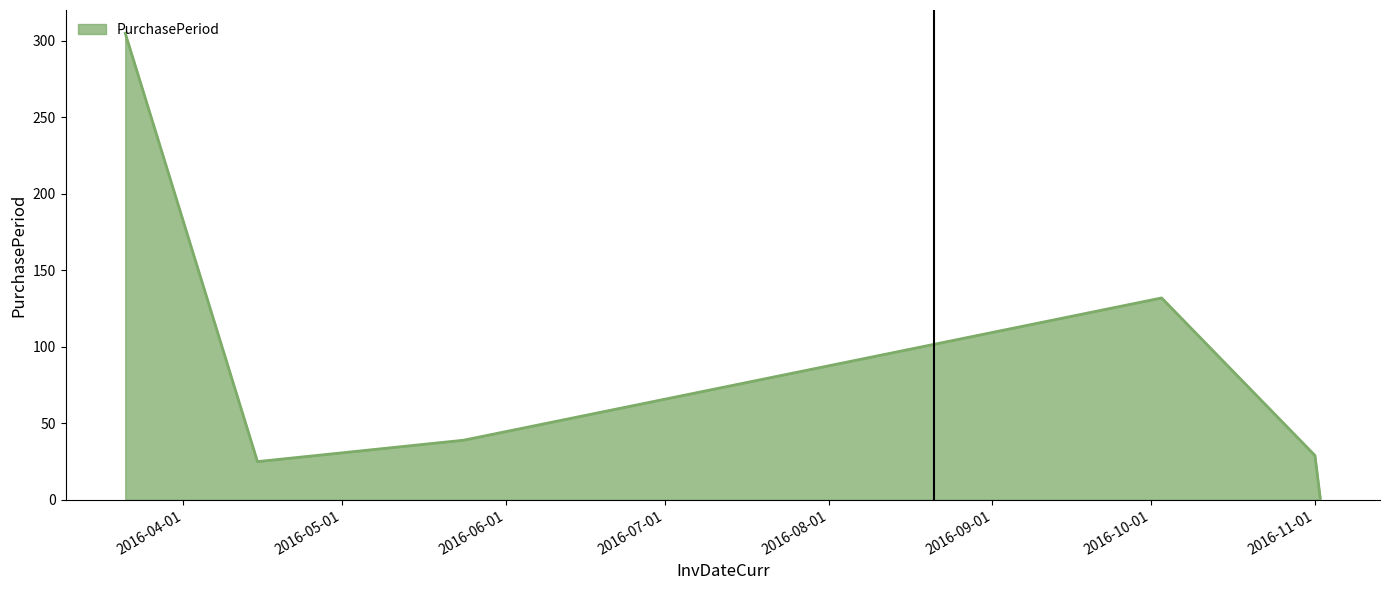

How many interior local valleys (lower than both neighbors) does the data have?

1